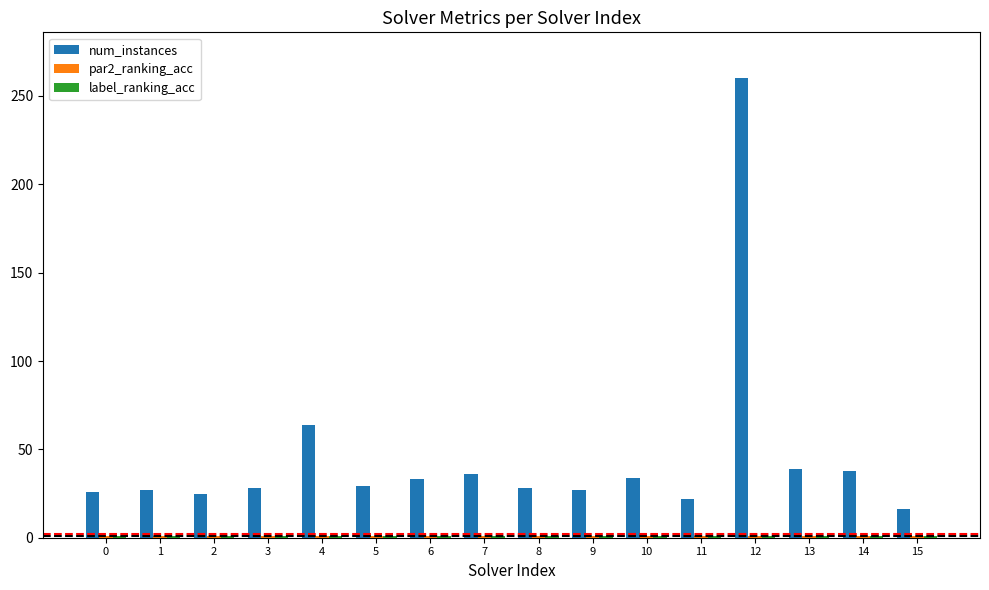

What is the total value across all series at 10?

36.0